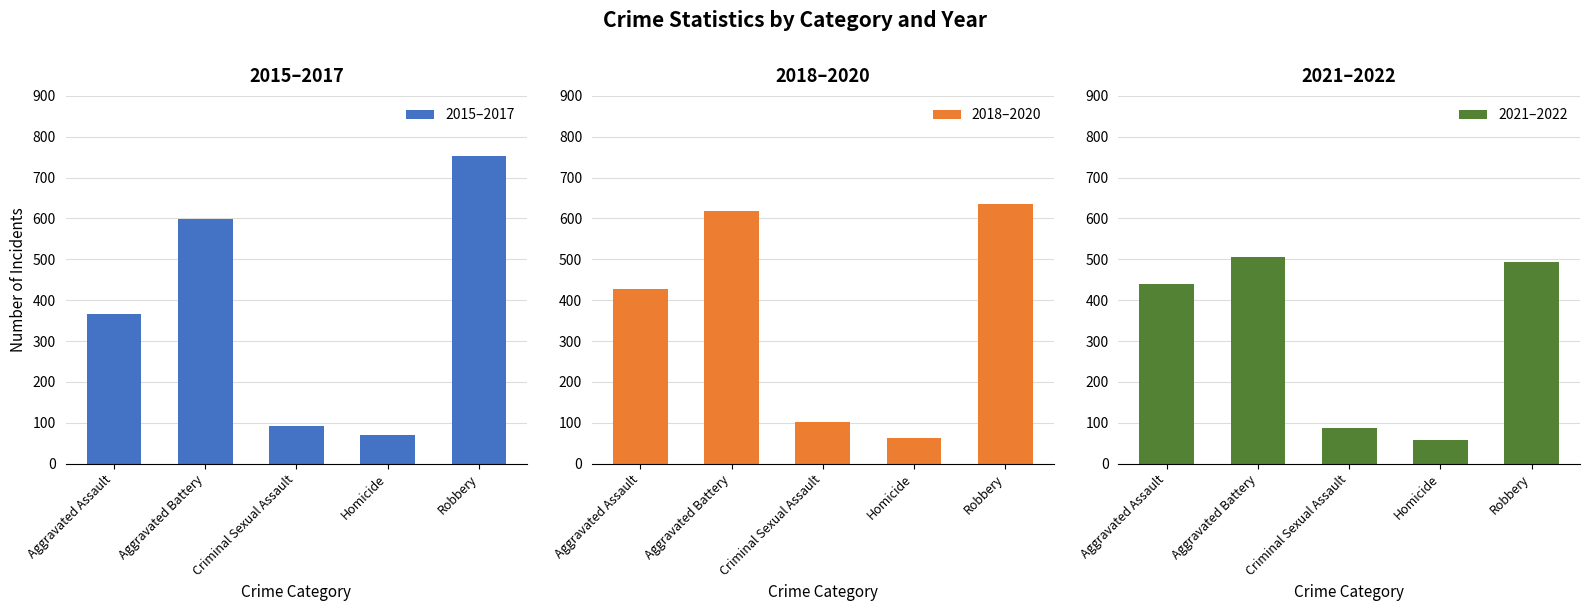

Which series has the largest total across all categories?

2015–2017